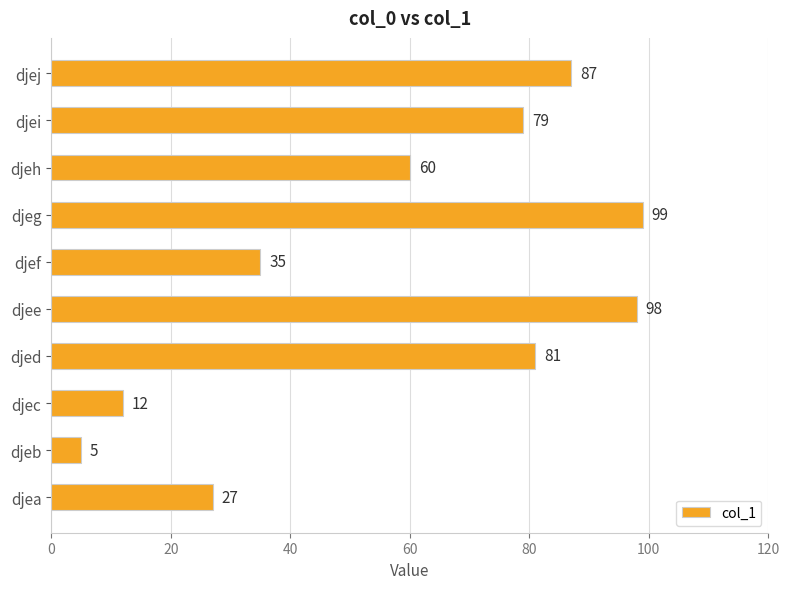

Reading top to bottom, what are all the values shown in this chart?

djej=87	djei=79	djeh=60	djeg=99	djef=35	djee=98	djed=81	djec=12	djeb=5	djea=27